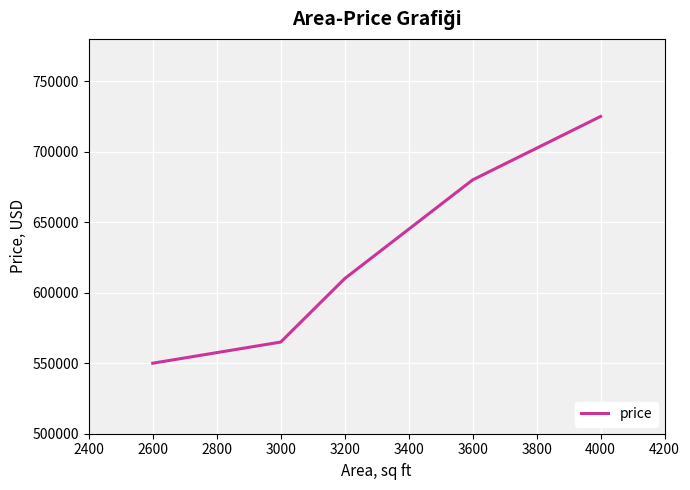

What is the difference between the second highest and minimum values?

130000